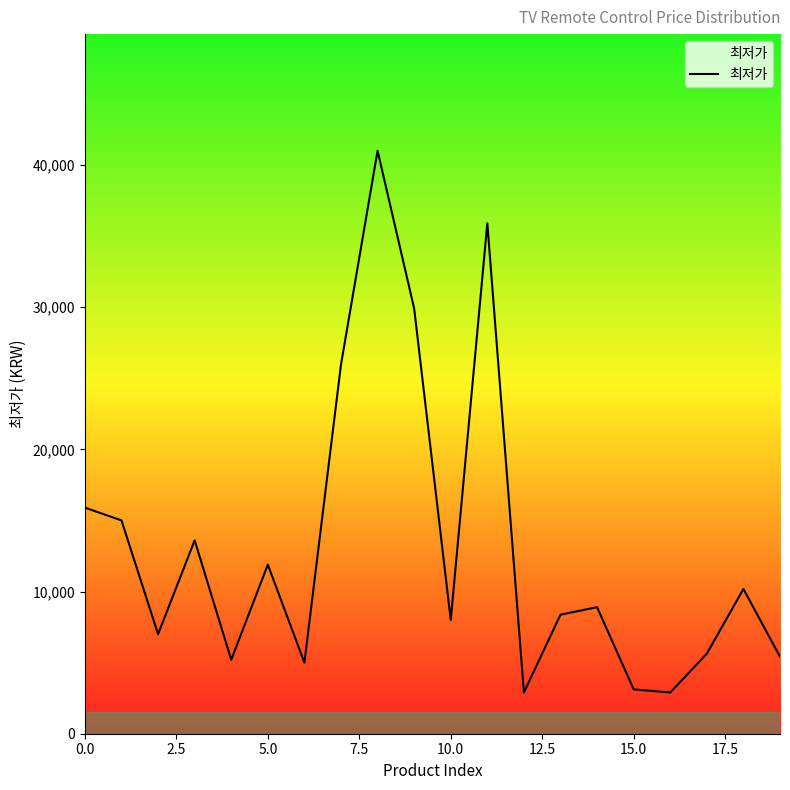

What is the smallest value displayed?

2900